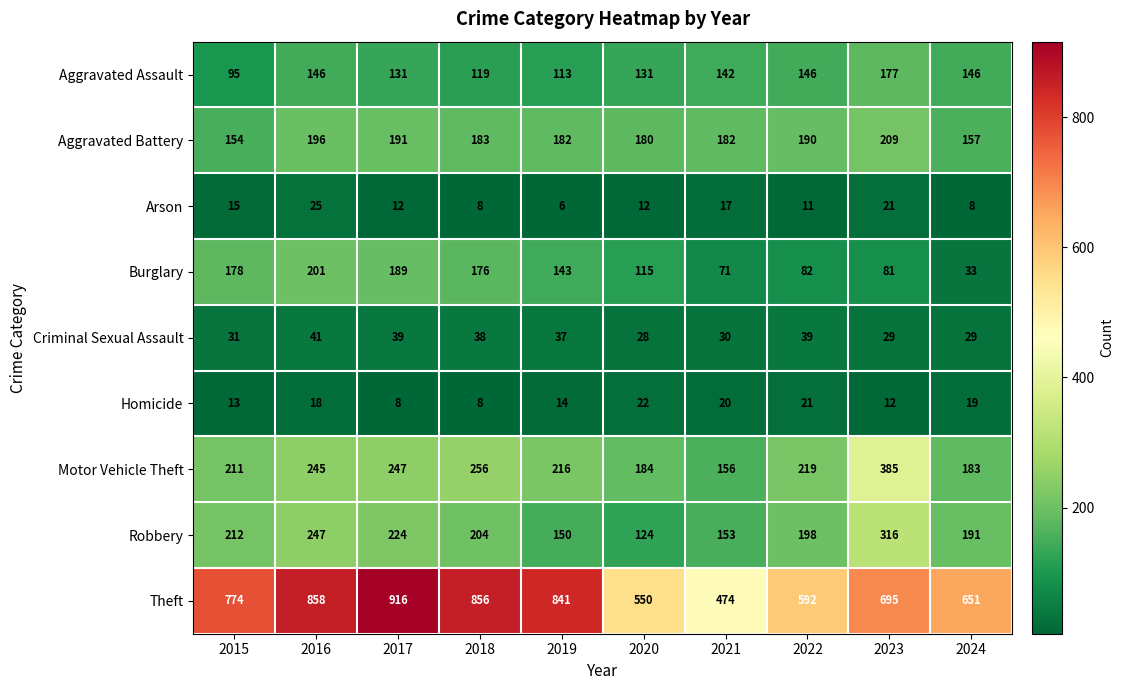

What is the difference between the highest and lowest values at 2019?

835